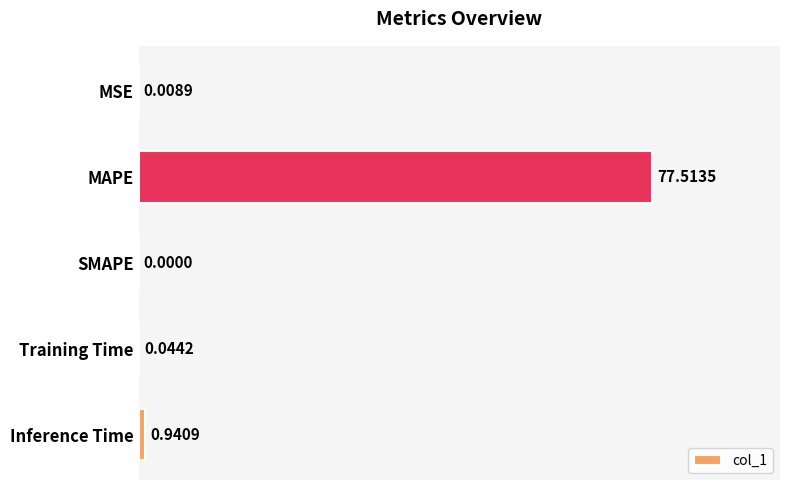

What is the change in value from MSE to MAPE?

+77.5